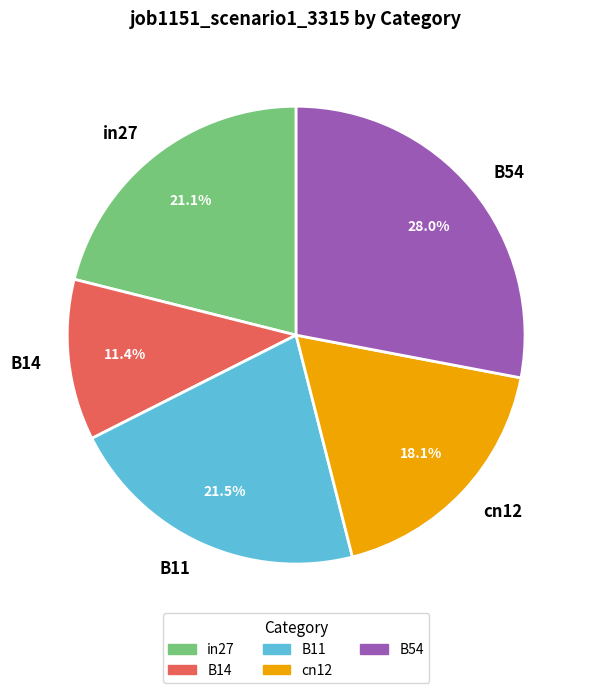

What portion of the pie excludes cn12?

81.9%